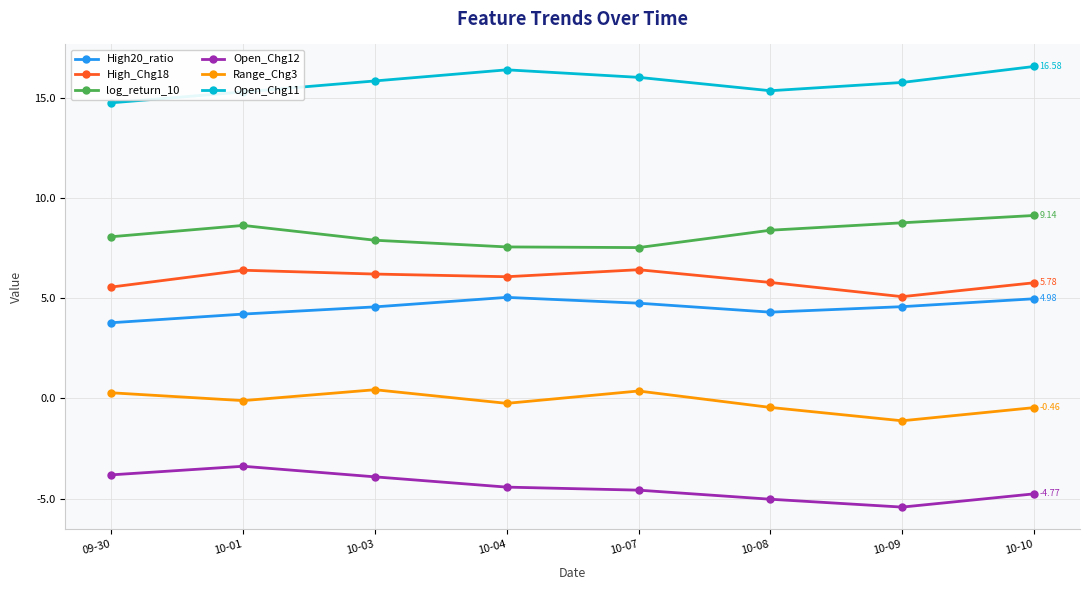

What is the average value of the High20_ratio series?

4.5